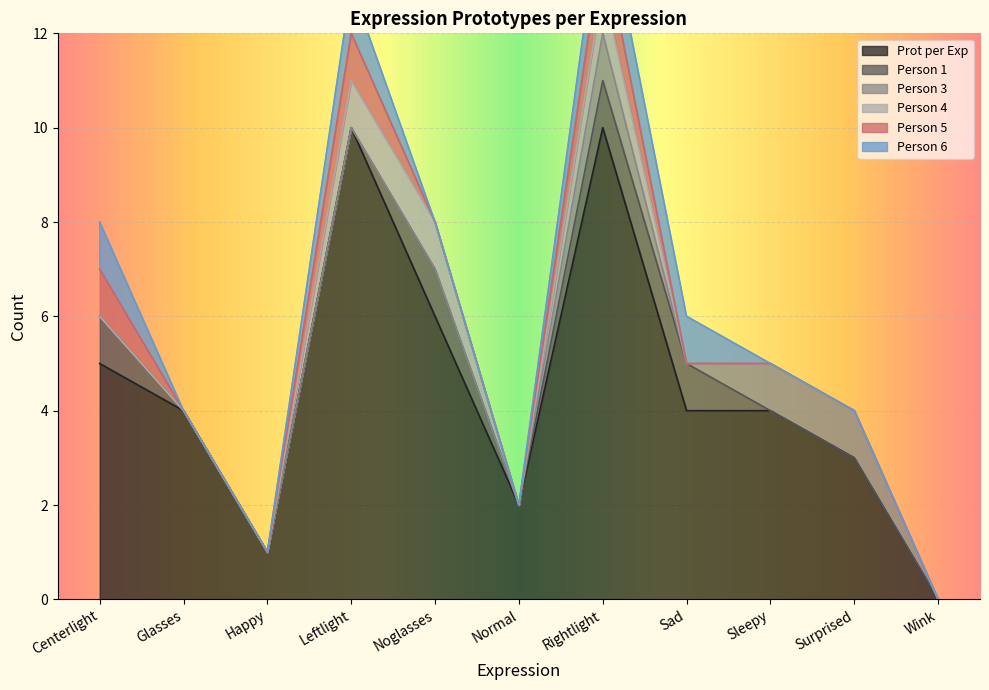

How many data points in Prot per Exp are above 4?

4